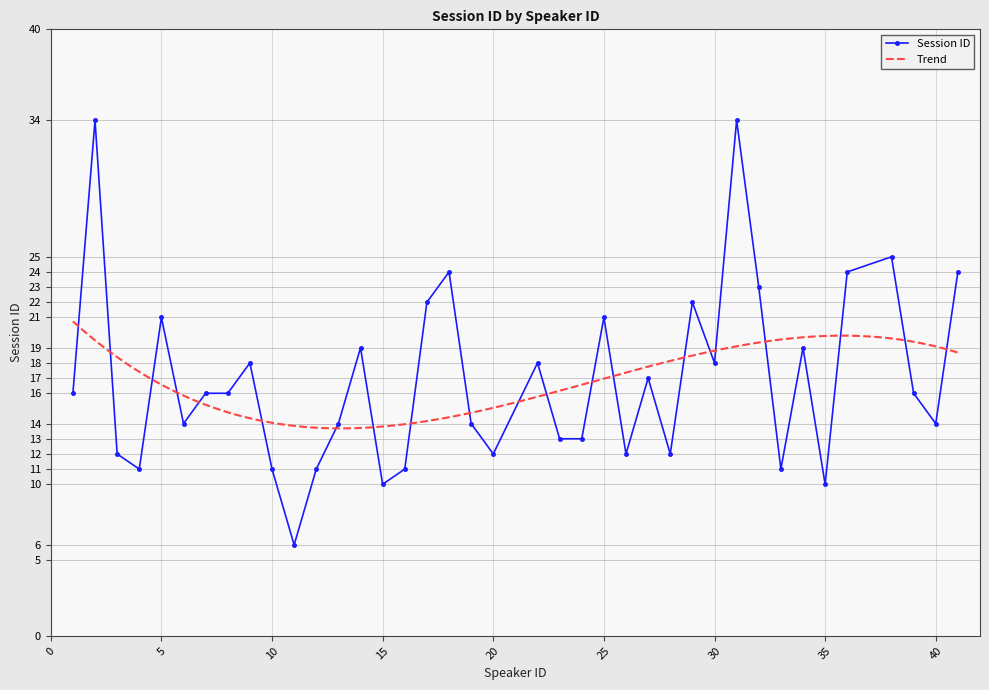

At which label does the data first exceed 16?

2